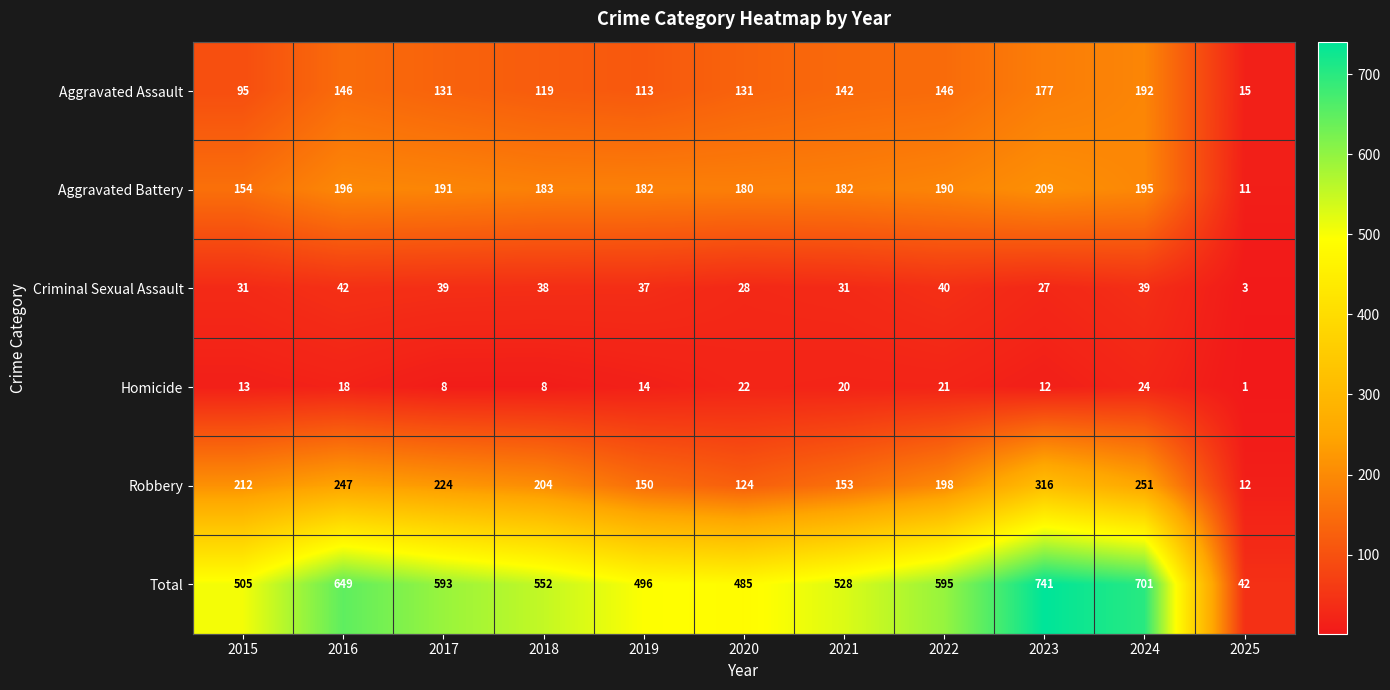

List the series in order of their peak value, lowest first.

Homicide, Criminal Sexual Assault, Aggravated Assault, Aggravated Battery, Robbery, Total